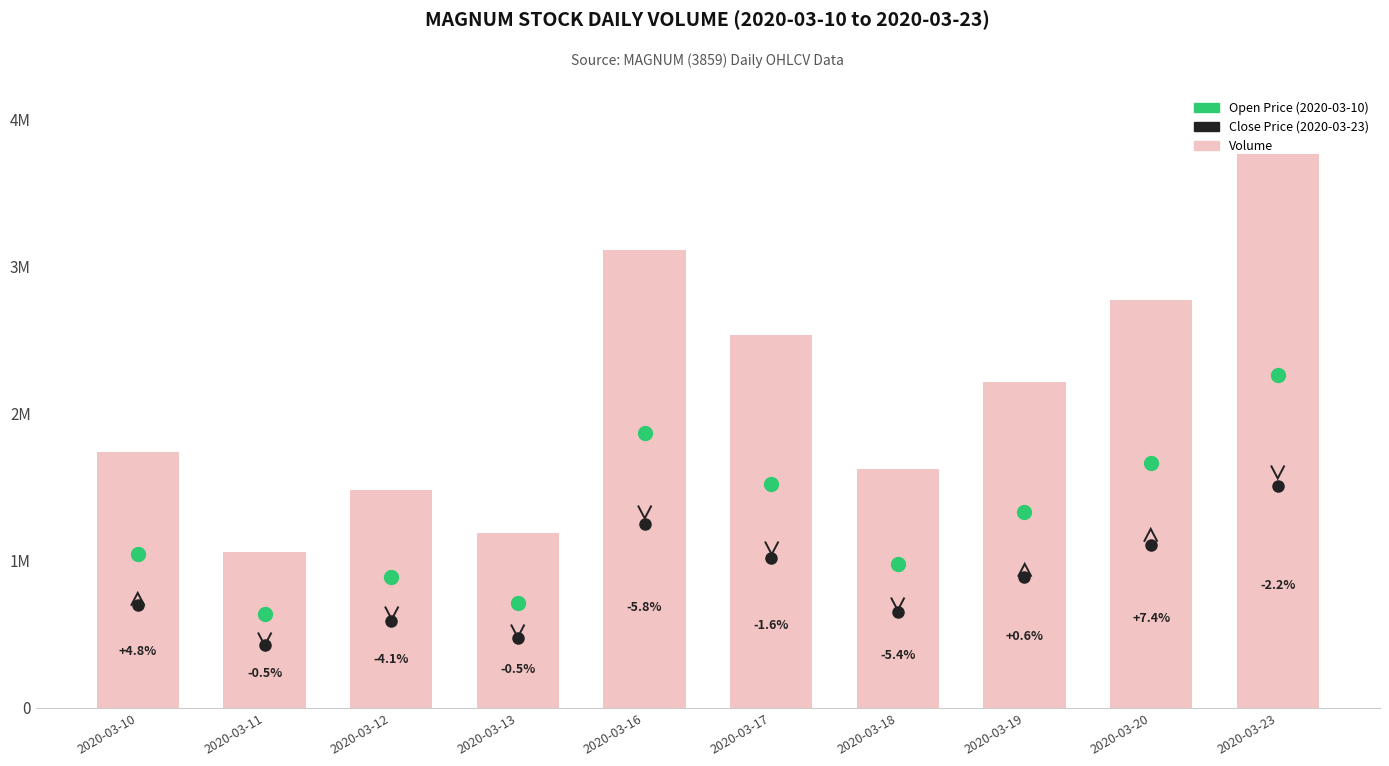

Rank the categories by value from highest to lowest.

2020-03-23, 2020-03-16, 2020-03-20, 2020-03-17, 2020-03-19, 2020-03-10, 2020-03-18, 2020-03-12, 2020-03-13, 2020-03-11